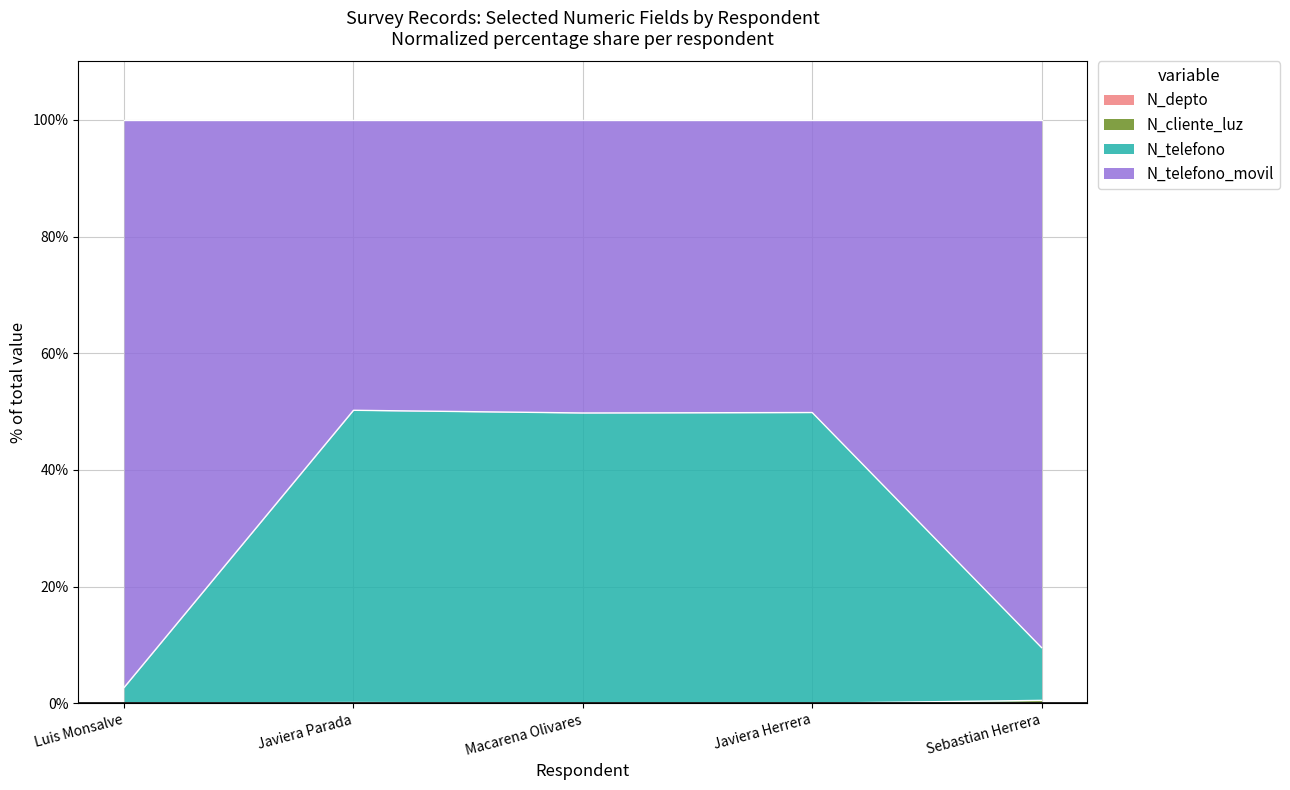

Is the value of N_telefono at Javiera Herrera greater than the value of N_telefono_movil at Macarena Olivares?

Yes